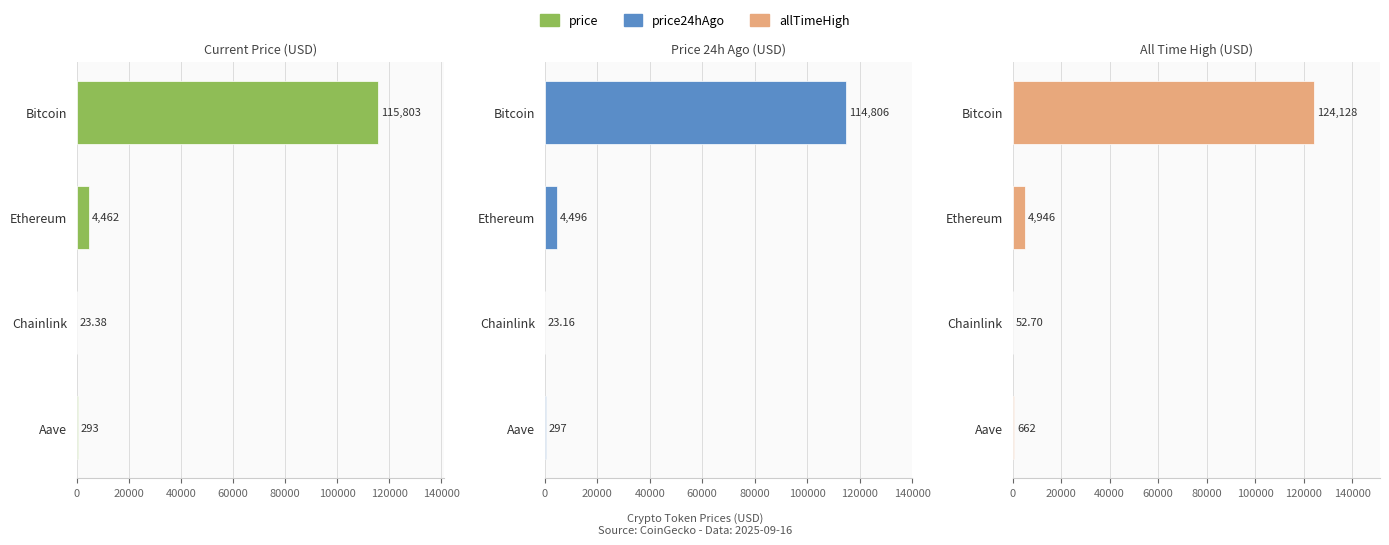

At how many categories does at least one series exceed 30854?

1